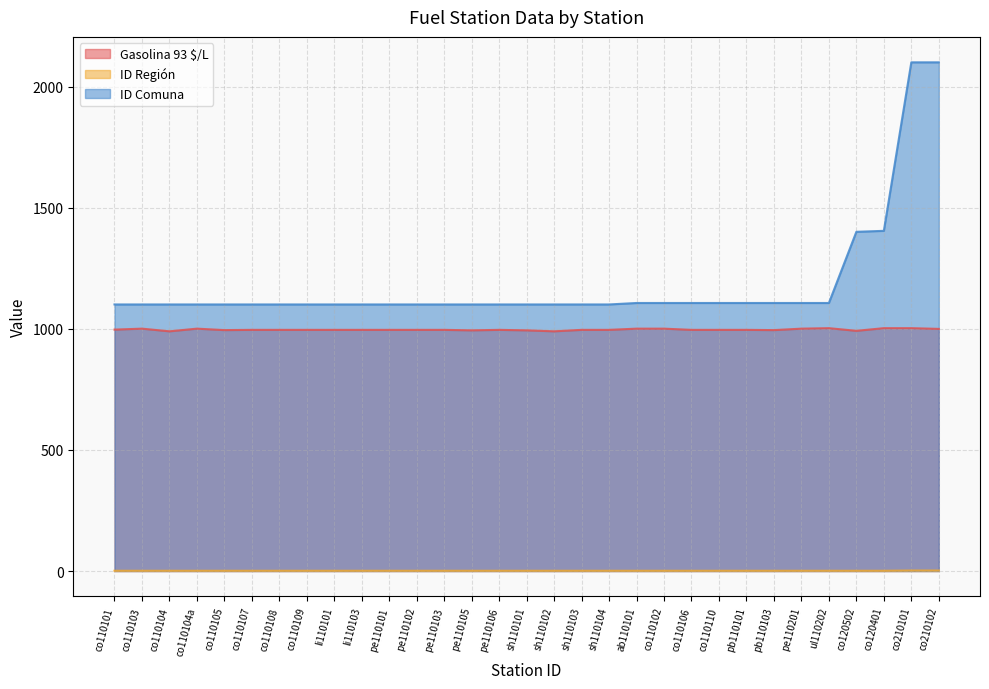

Does the chart display data point markers on the line(s)?

No